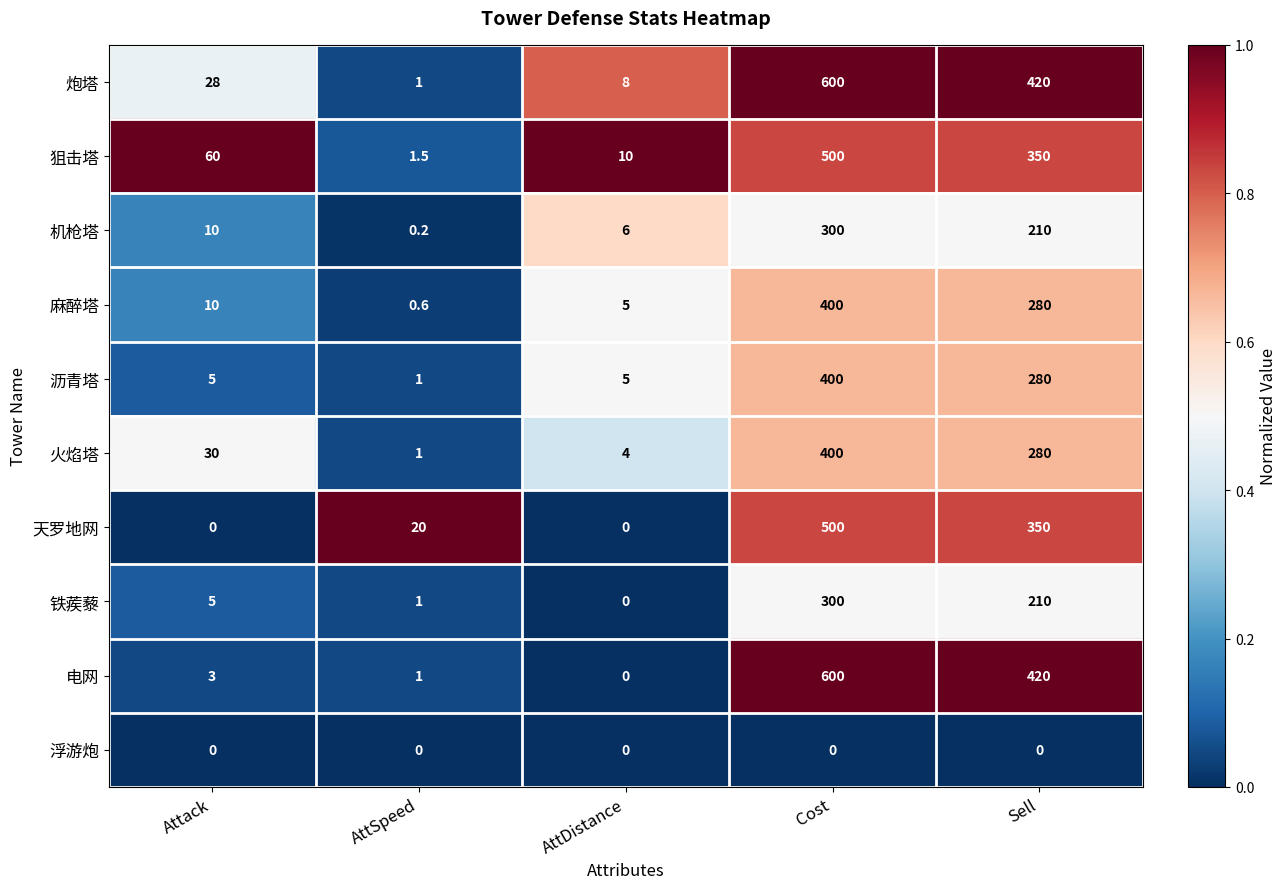

Read the 狙击塔 value at Attack.

60.0